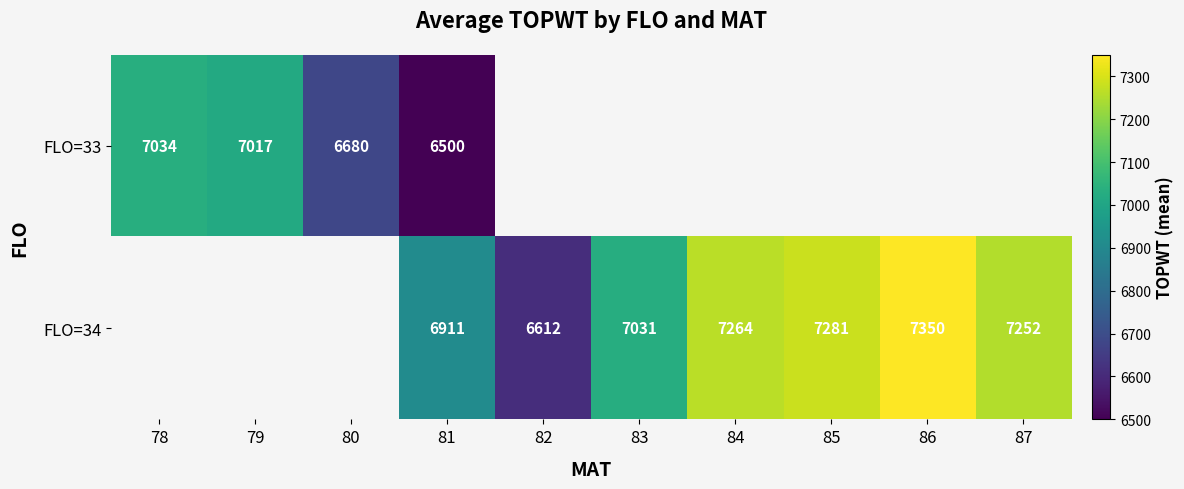

The value of FLO=33 at 81 is 3289. True or false?

False